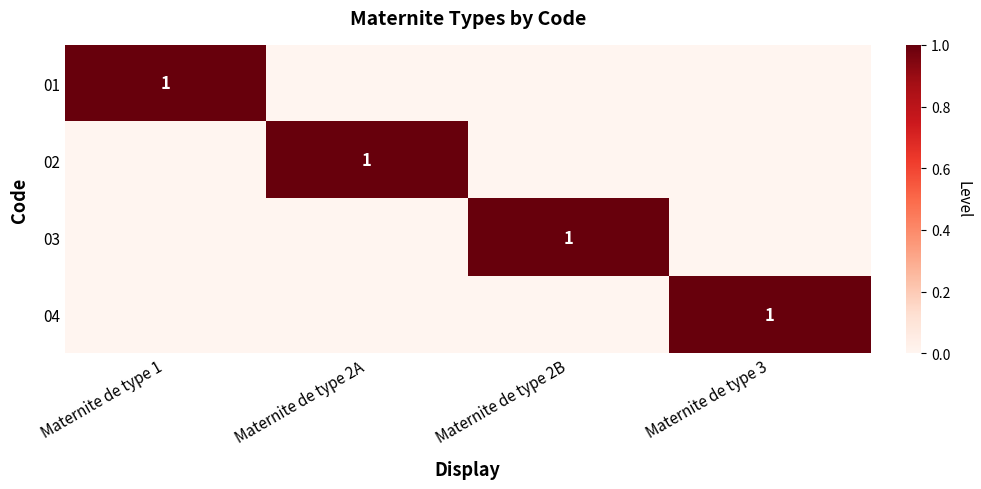

True or false: 02 has a value of 1 at Maternite de type 2A.

True